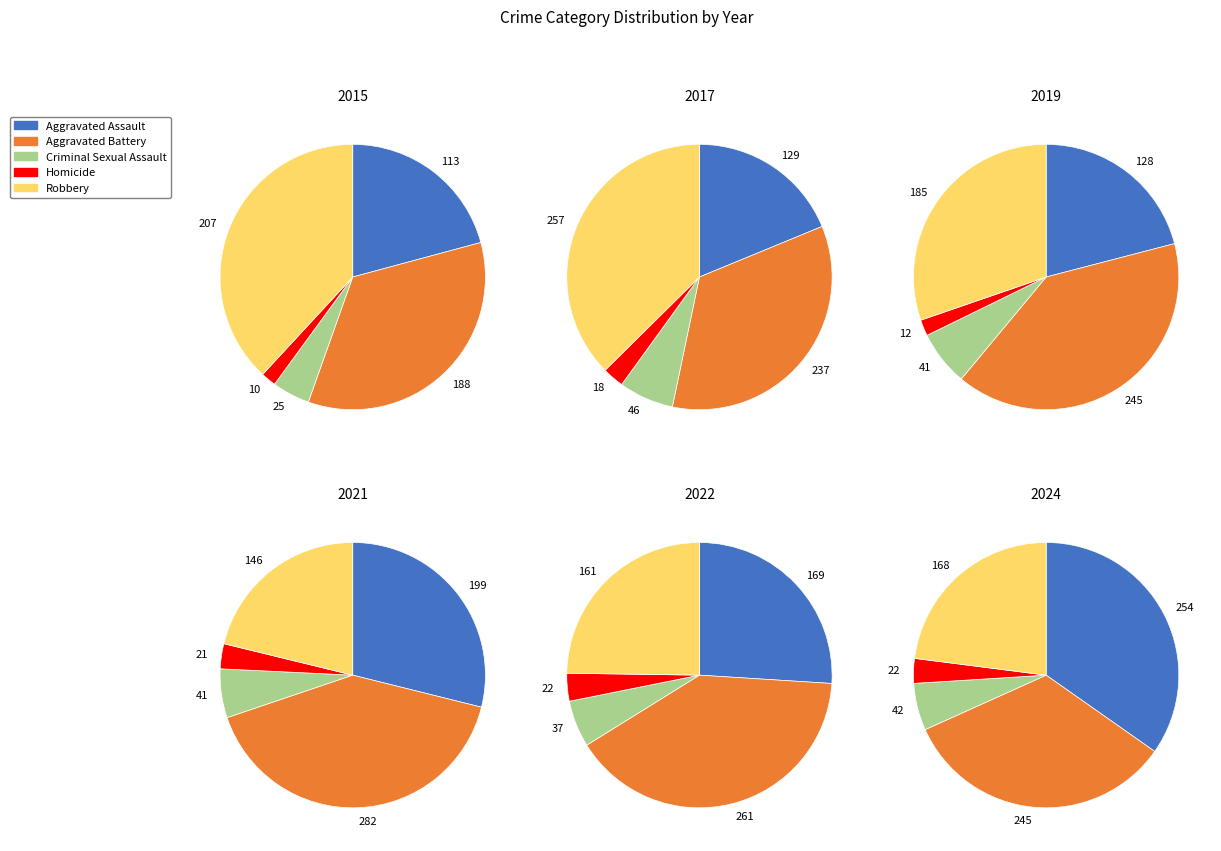

What percentage do 5 and 2 together represent?

17.1%